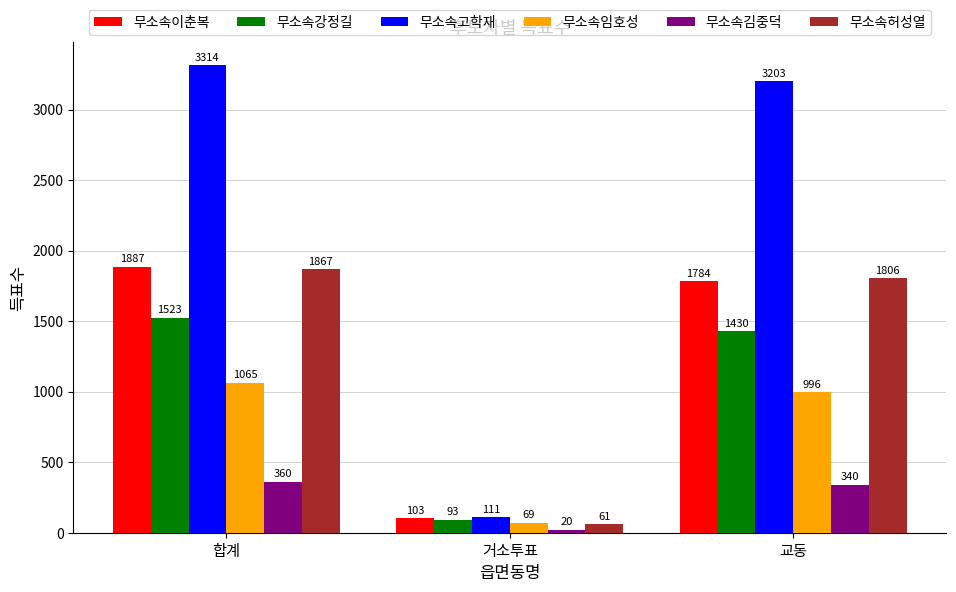

Which series has the largest total across all categories?

무소속고학재